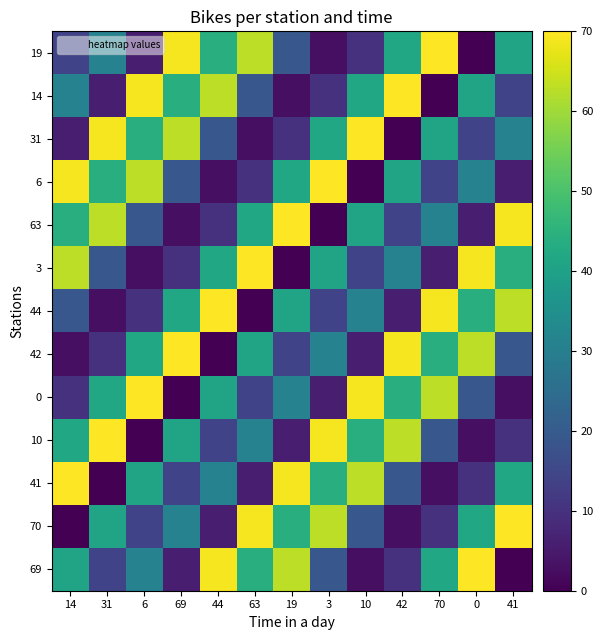

At which category is the sum across all series the highest?

14